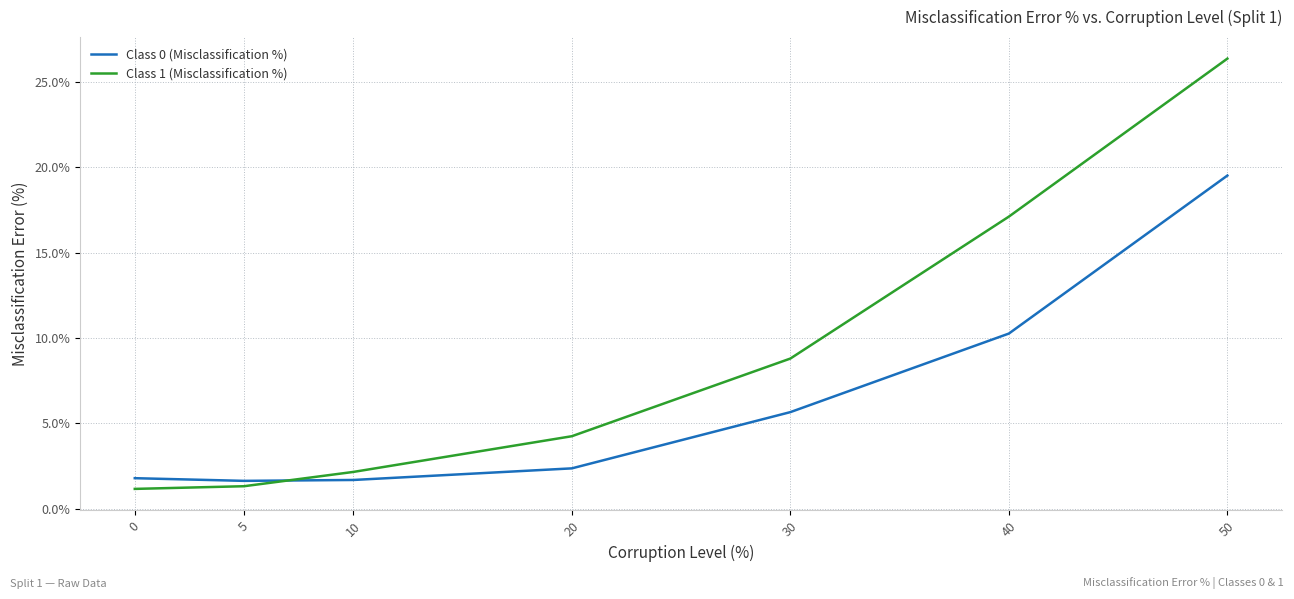

At 20, list the series in order from largest to smallest.

Class 1 (Misclassification %), Class 0 (Misclassification %)